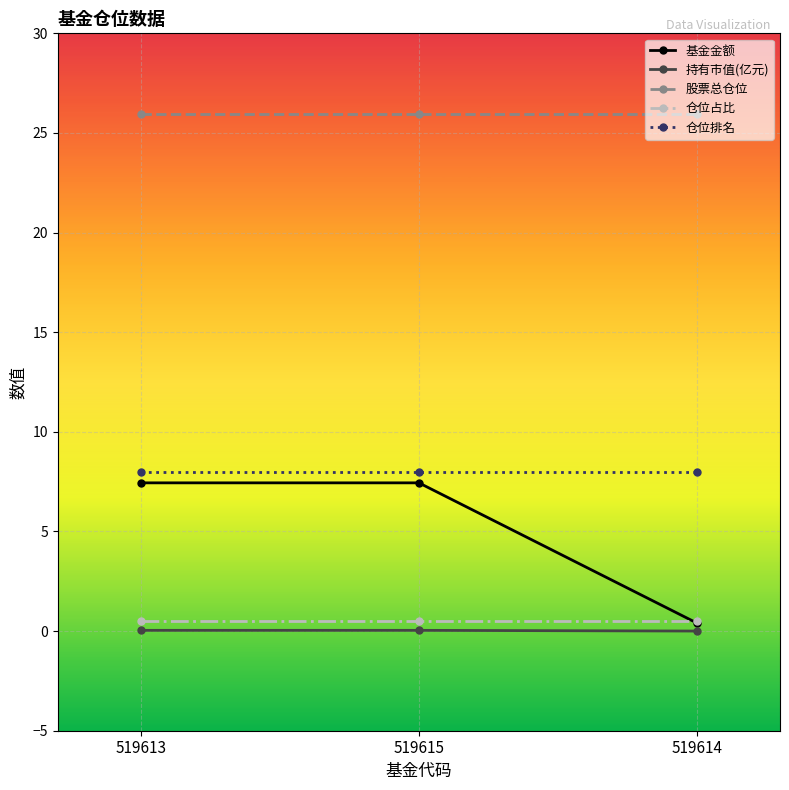

The 仓位排名 series shows 8.0 at 519615. True or false?

True